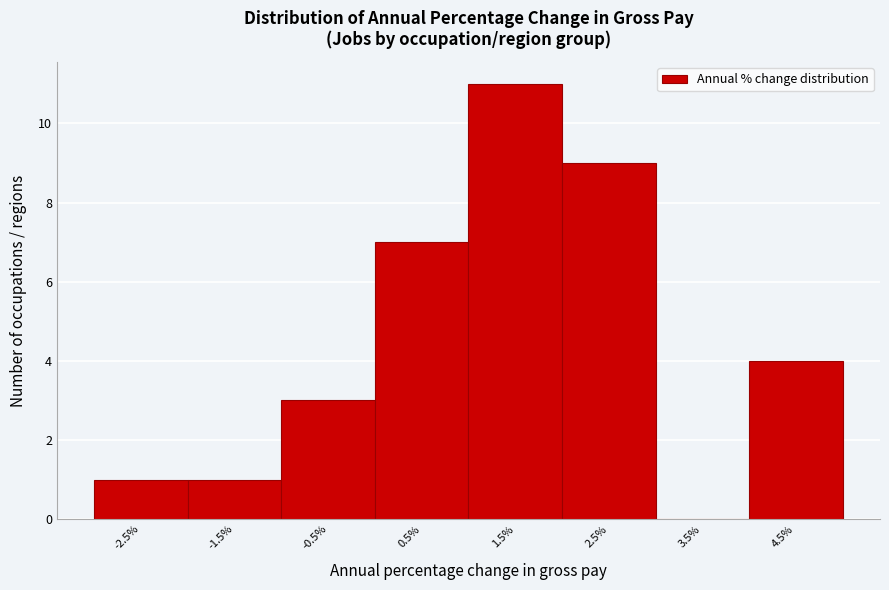

Reading right to left, transcribe all the data shown in this chart.

4.5%=4	3.5%=0	2.5%=9	1.5%=11	0.5%=7	-0.5%=3	-1.5%=1	-2.5%=1